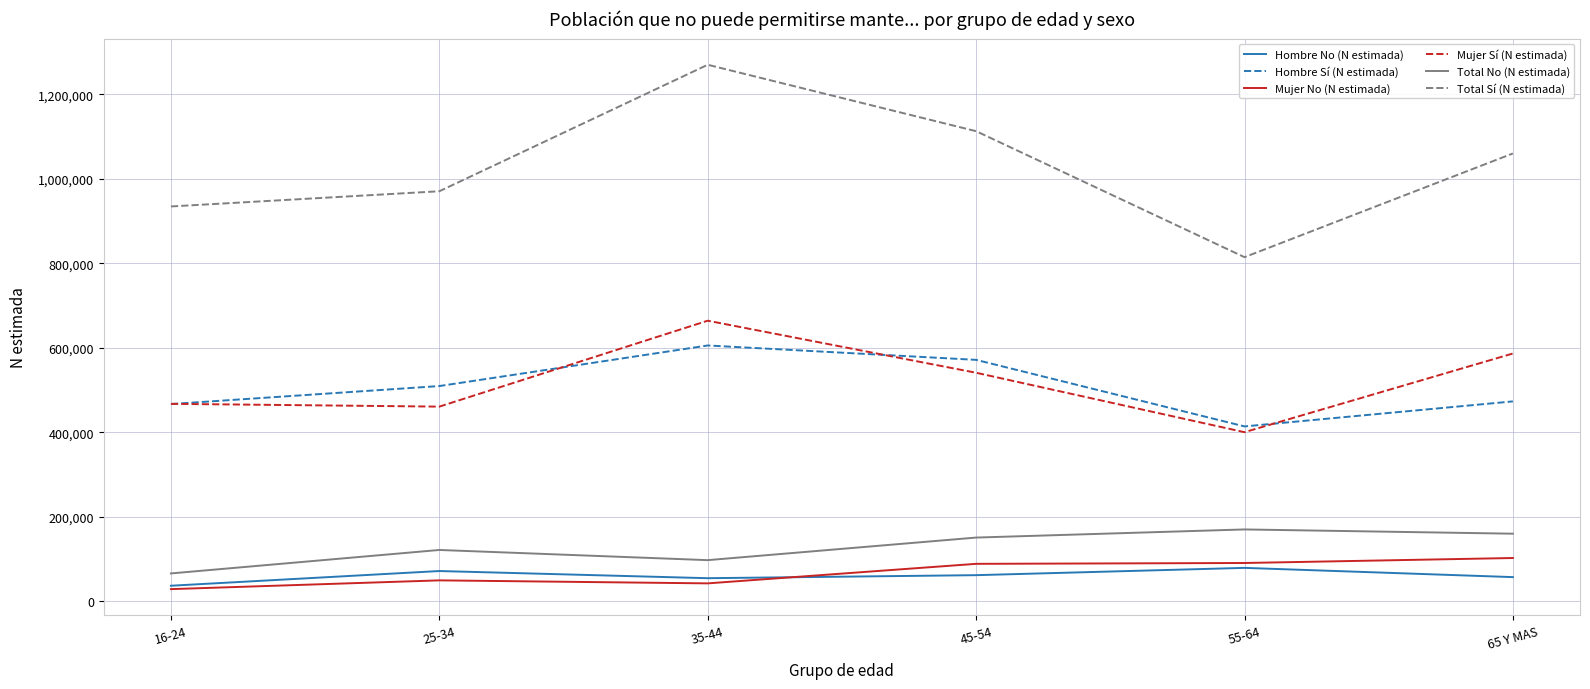

Rank the categories by Total Sí (N estimada) value from highest to lowest.

35-44, 45-54, 65 Y MAS, 25-34, 16-24, 55-64